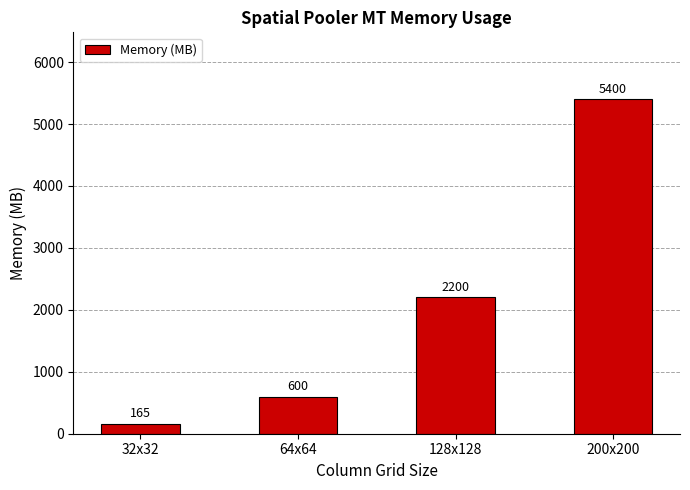

What position from the left is 64x64?

2